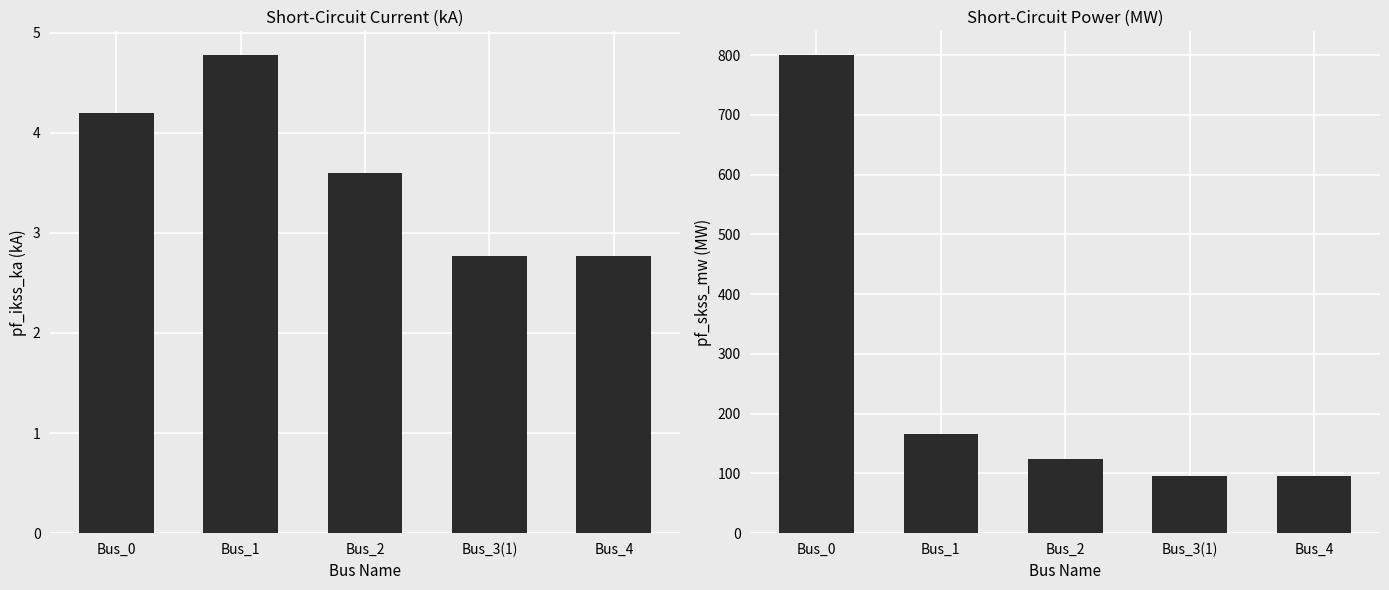

What is the label of the 2nd bar from the right?

Bus_3(1)